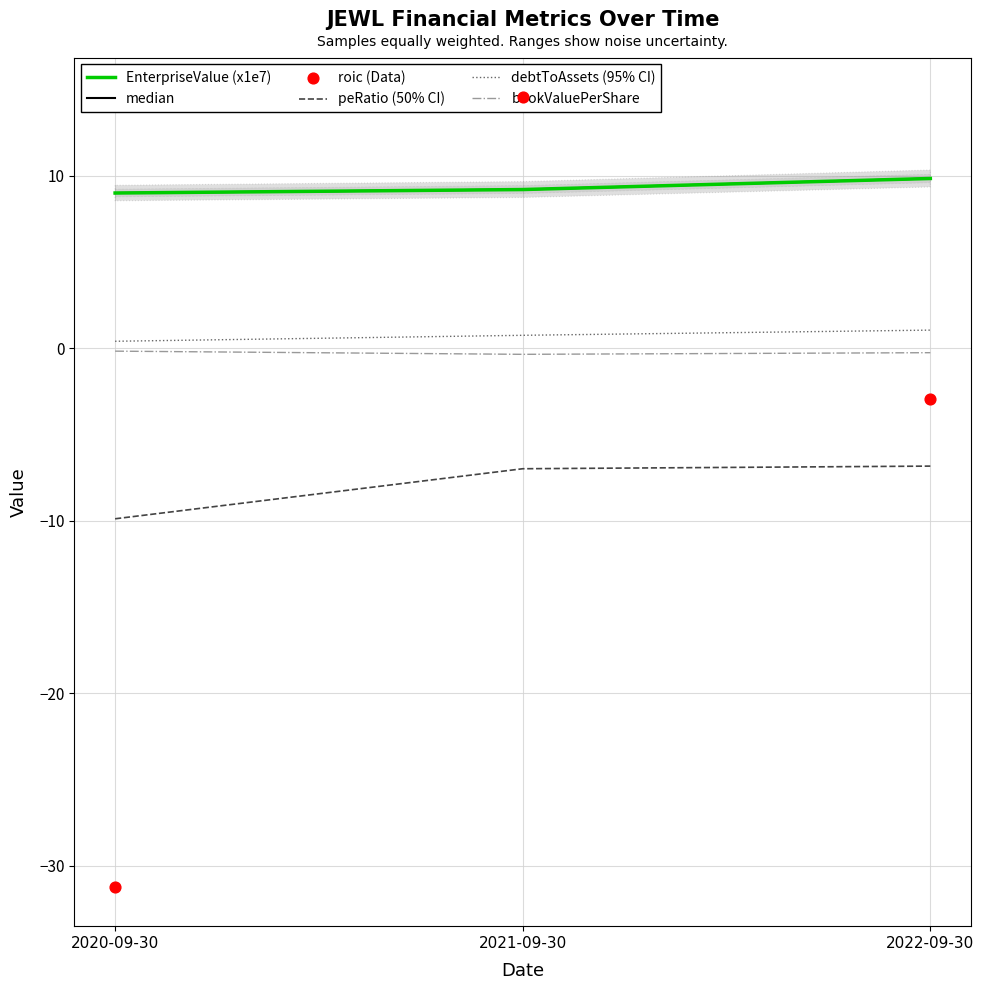

What is the total value across all series at 2020-09-30?

-22.8